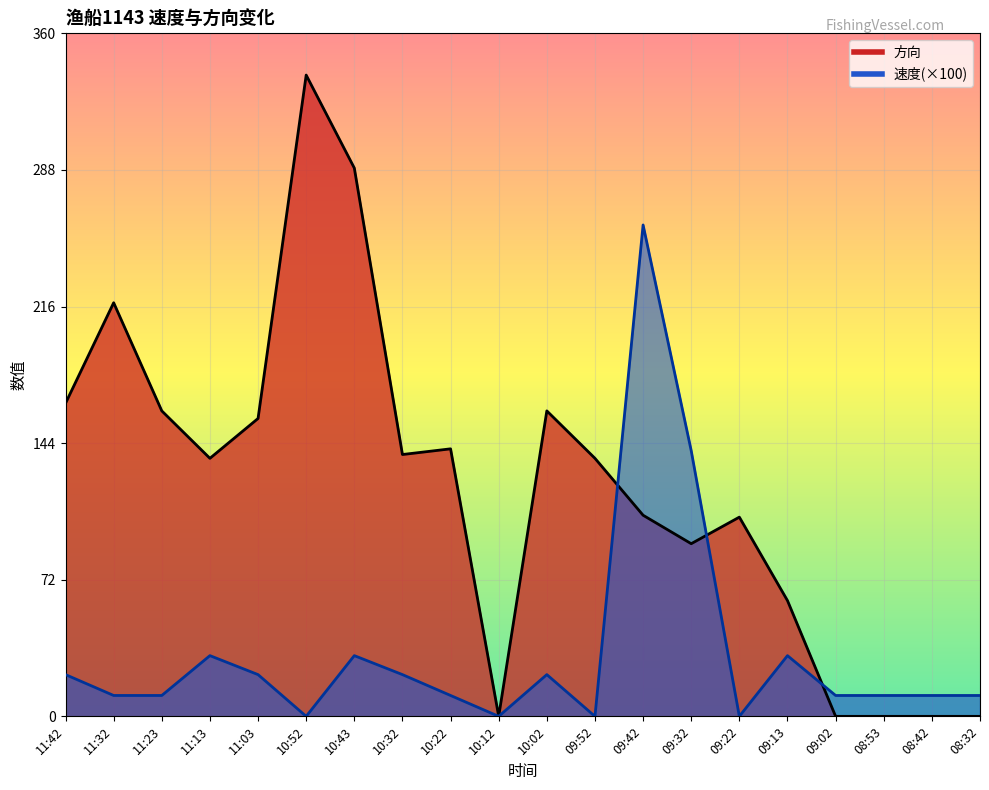

Does the chart display data point markers on the line(s)?

No